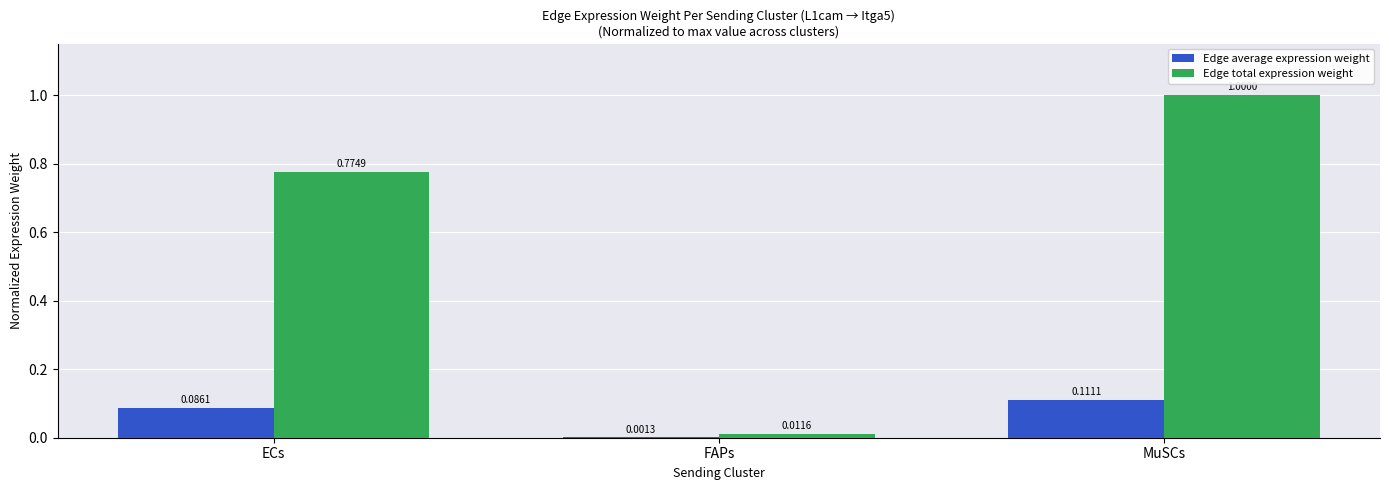

At which label does Edge total expression weight reach its peak?

MuSCs